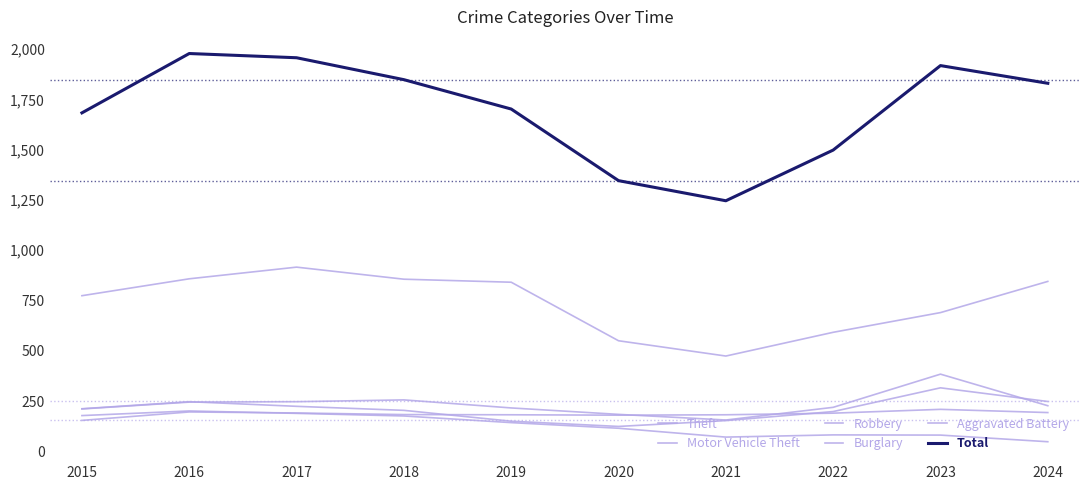

Between 2017 and 2024, which series saw the biggest shift?

Burglary